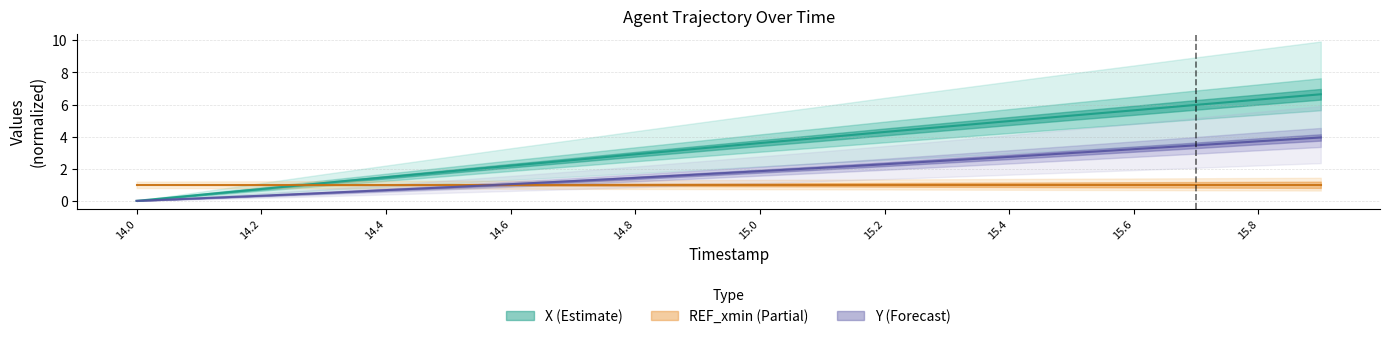

Which series has the widest spread of values?

X